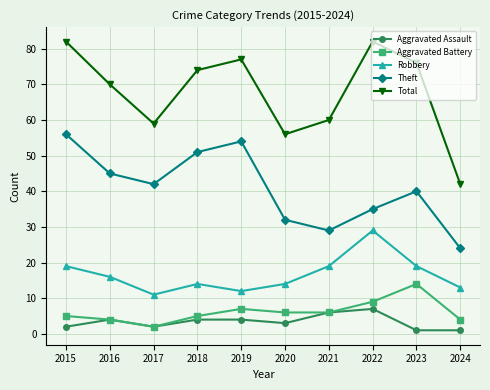

Which series changed the most between 2023 and 2024?

Total